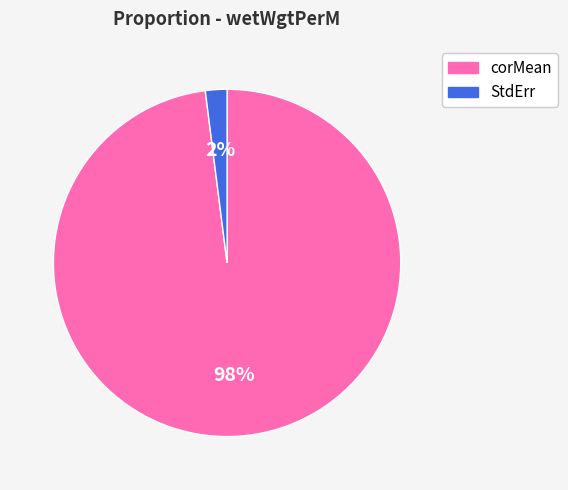

What percentage is the StdErr slice, to the nearest percent?

2%